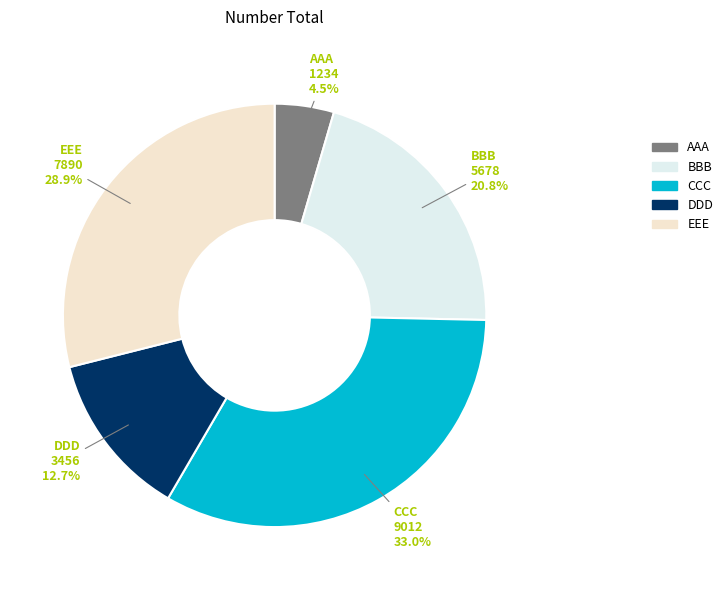

To the nearest percent, what portion does DDD represent?

13%